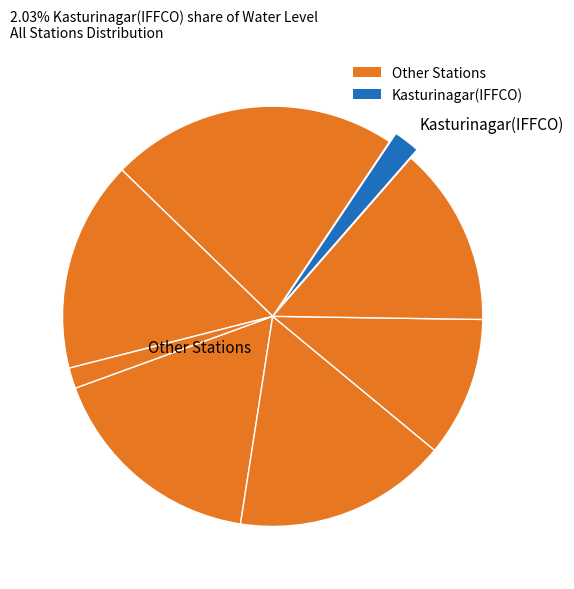

How many slices are in this pie chart?

8